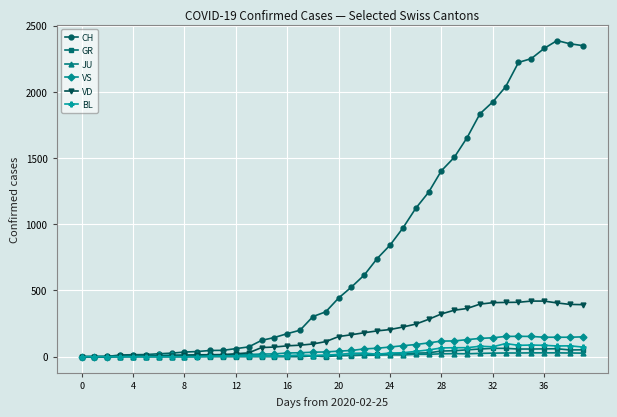

What is the highest value of the JU series?

29